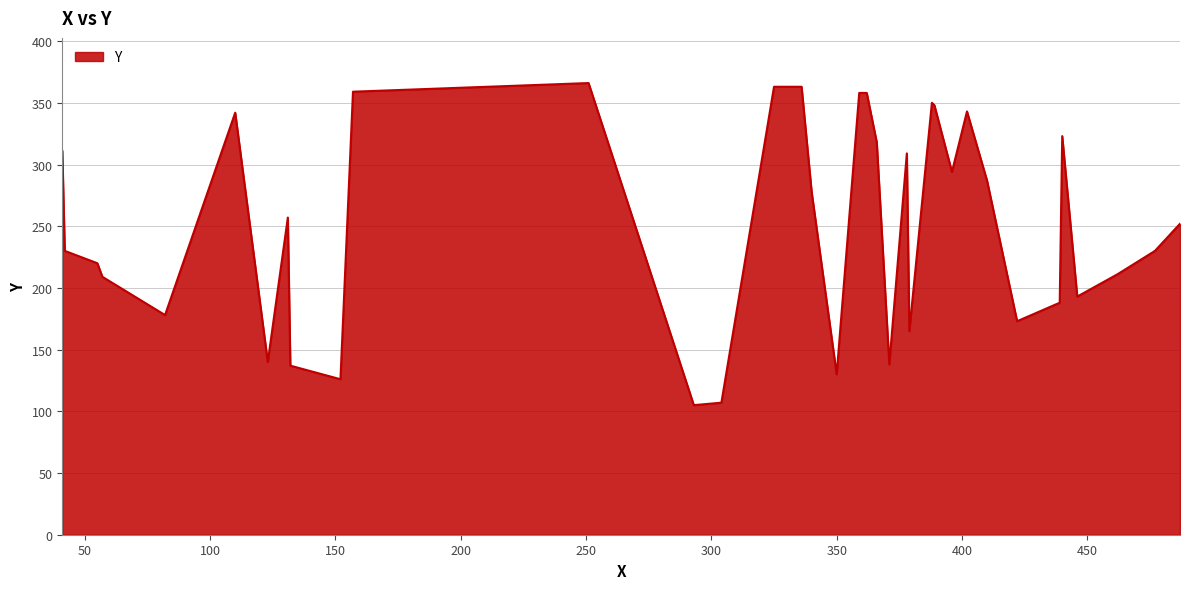

What is the difference between the maximum and minimum values?

261